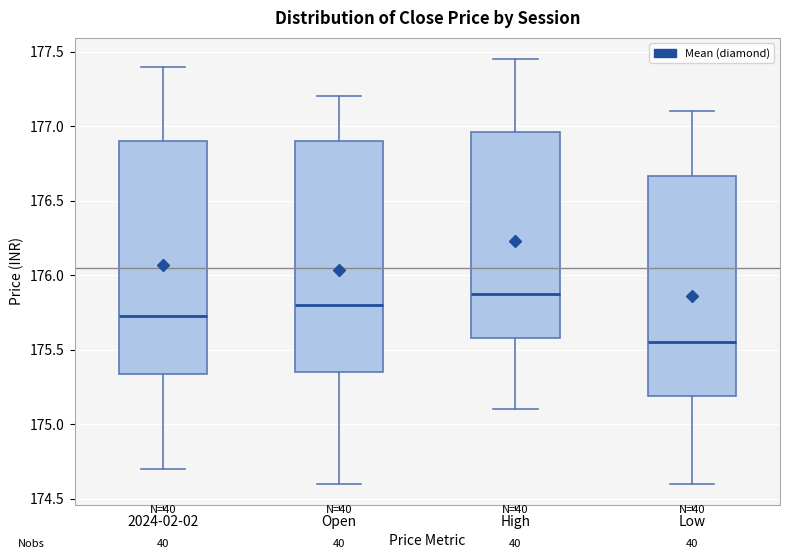

Reading left to right, read every box against the y-axis: the position of its median line, the range the box covers, and the ends of its whiskers. The values are not printed on the chart, so give them approximately, as read against the axis.

2024-02-02: median 175.75, box 175.35 to 176.90, whiskers 174.70 to 177.40
Open: median 175.80, box 175.35 to 176.90, whiskers 174.60 to 177.20
High: median 175.90, box 175.60 to 176.95, whiskers 175.10 to 177.45
Low: median 175.55, box 175.20 to 176.65, whiskers 174.60 to 177.10